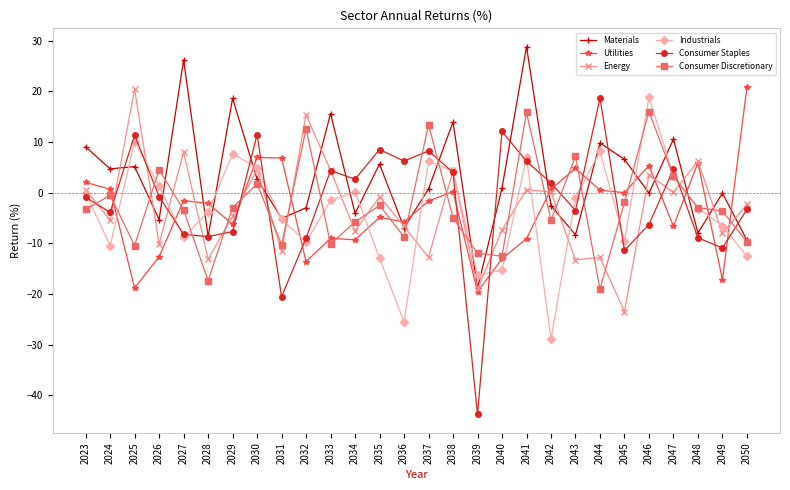

True or false: Industrials has more than 0 points higher than both neighbors.

True